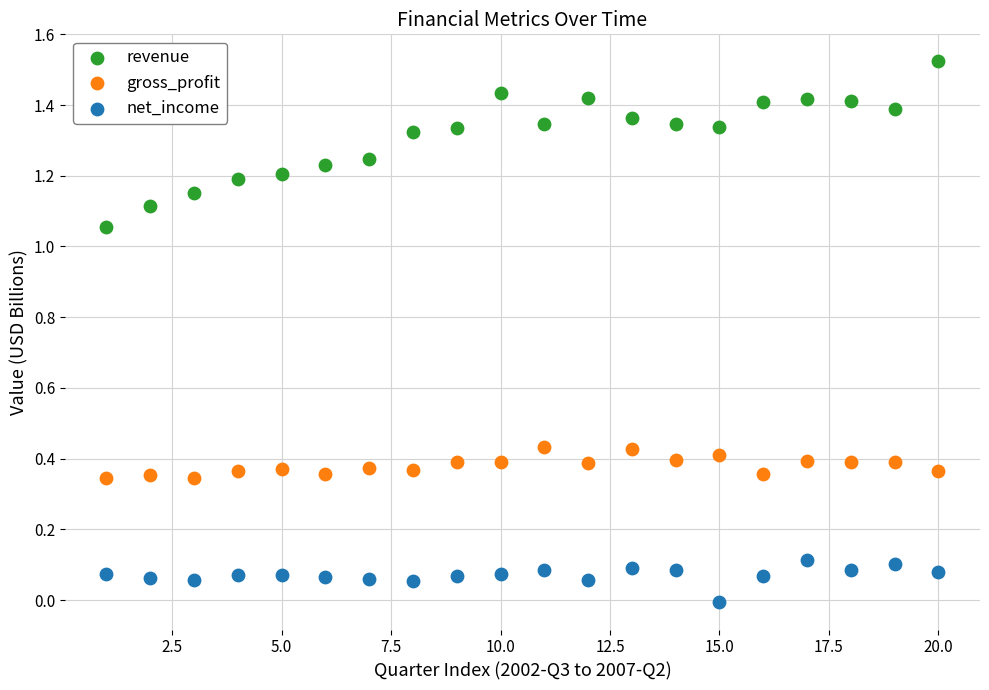

What are all the series names shown in the legend?

revenue, gross_profit, net_income